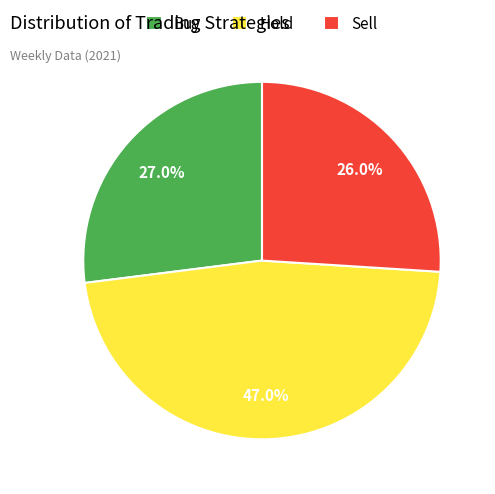

To the nearest percent, what percentage of the pie is Hold?

47%